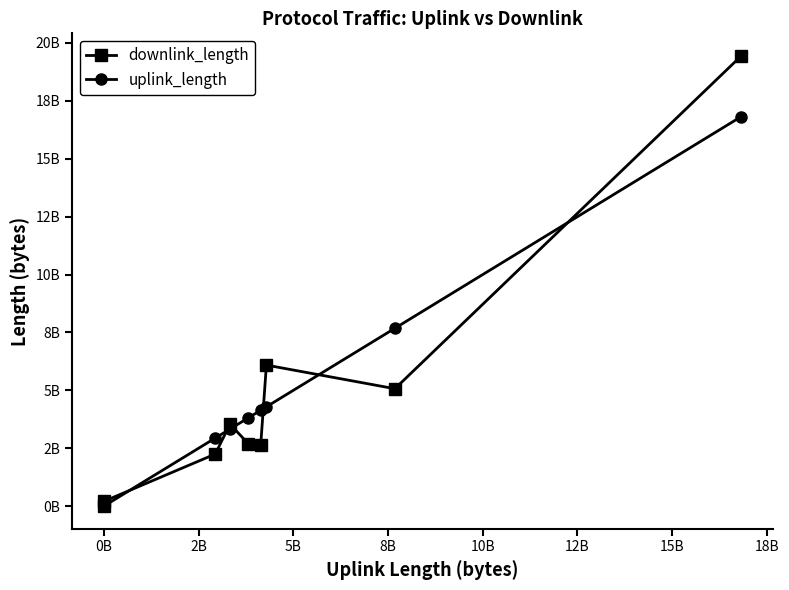

Between which two adjacent categories do uplink_length and downlink_length first intersect?

0B and 2B